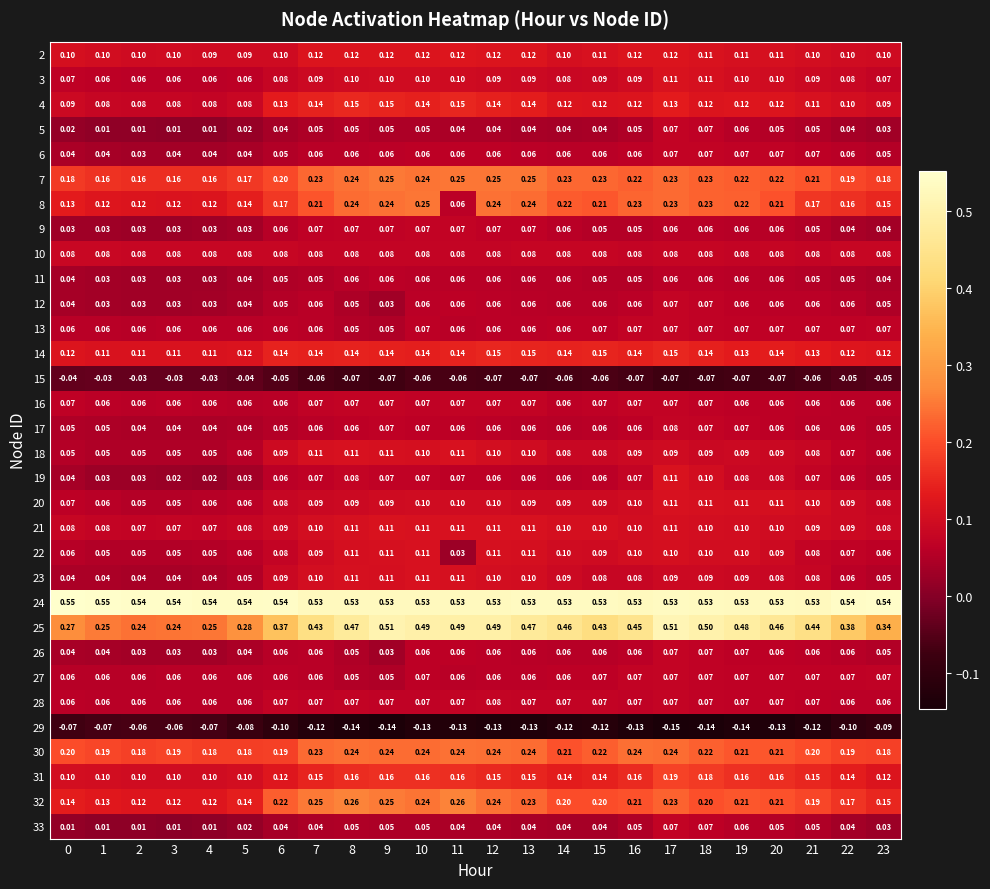

Is the value of 31 at 6 greater than the value of 18 at 21?

Yes